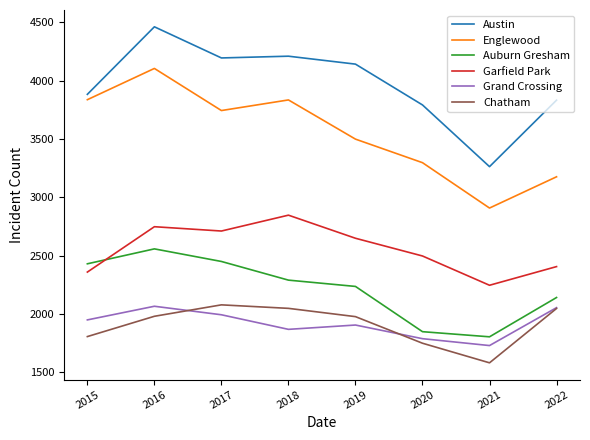

True or false: Grand Crossing and Englewood intersect in this chart.

False